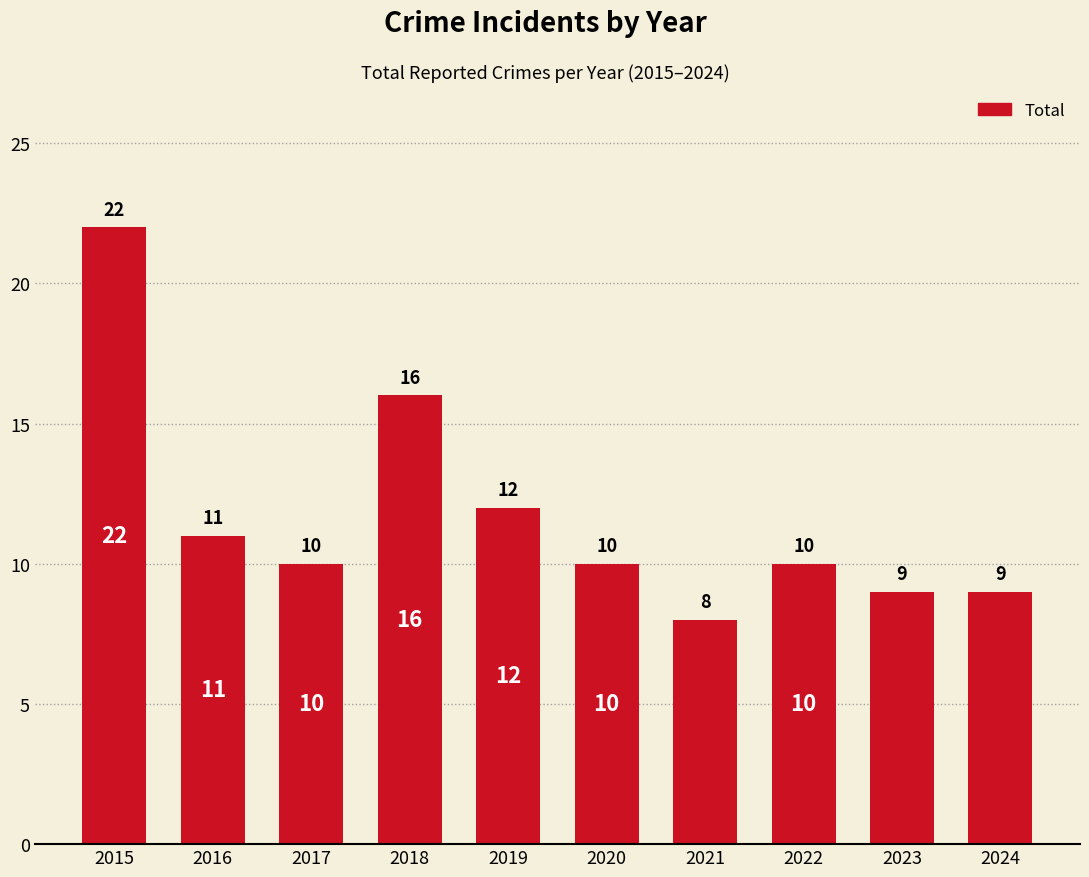

Reading left to right, what are all the values shown in this chart?

22	11	10	16	12	10	8	10	9	9